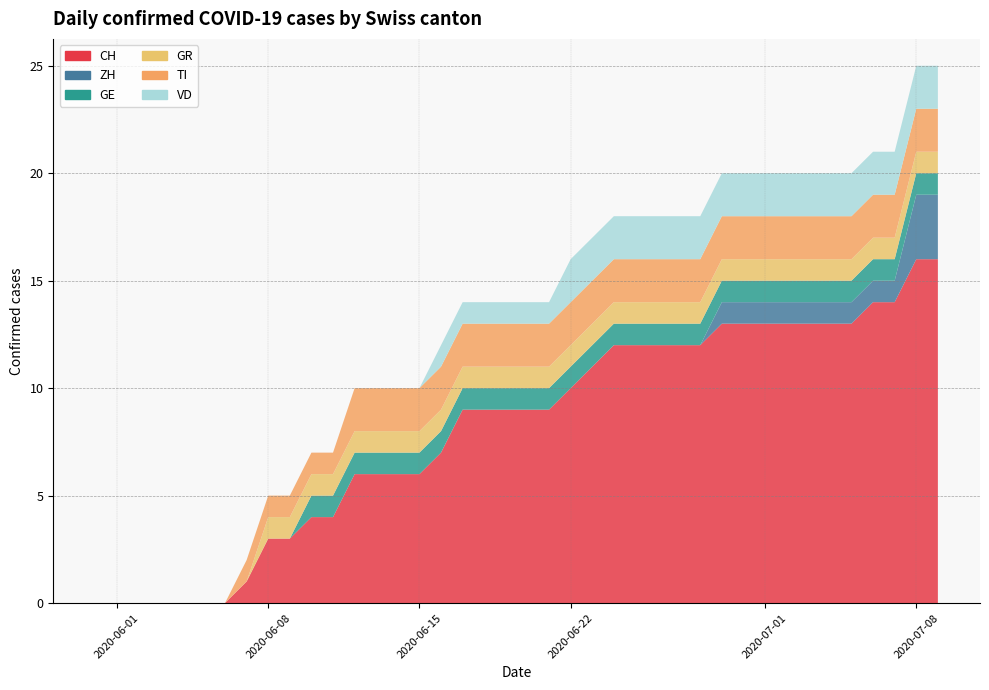

Reading left to right, list all the values displayed in this chart.

CH: 0	0	0	0	0	0	0	1	3	3	4	4	6	6	6	6	7	9	9	9	9	9	10	11	12	12	12	12	12	13	13	13	13	13	13	13	14	14	16	16
ZH: 0	0	0	0	0	0	0	0	0	0	0	0	0	0	0	0	0	0	0	0	0	0	0	0	0	0	0	0	0	1	1	1	1	1	1	1	1	1	3	3
GE: 0	0	0	0	0	0	0	0	0	0	1	1	1	1	1	1	1	1	1	1	1	1	1	1	1	1	1	1	1	1	1	1	1	1	1	1	1	1	1	1
GR: 0	0	0	0	0	0	0	0	1	1	1	1	1	1	1	1	1	1	1	1	1	1	1	1	1	1	1	1	1	1	1	1	1	1	1	1	1	1	1	1
TI: 0	0	0	0	0	0	0	1	1	1	1	1	2	2	2	2	2	2	2	2	2	2	2	2	2	2	2	2	2	2	2	2	2	2	2	2	2	2	2	2
VD: 0	0	0	0	0	0	0	0	0	0	0	0	0	0	0	0	1	1	1	1	1	1	2	2	2	2	2	2	2	2	2	2	2	2	2	2	2	2	2	2